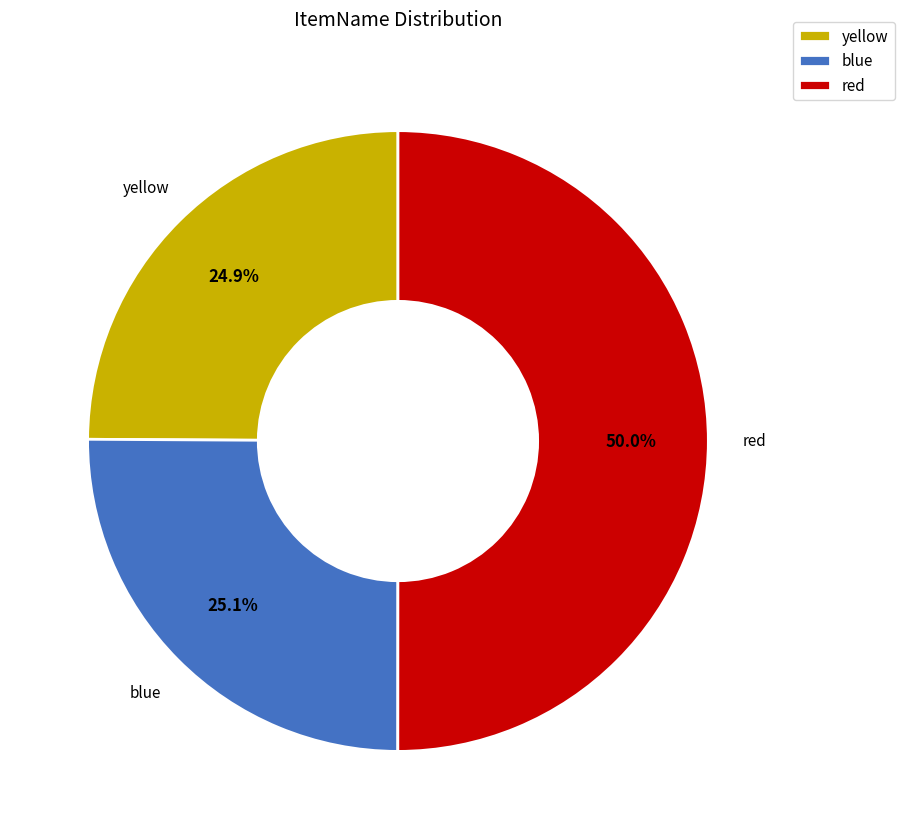

What is the majority slice?

red